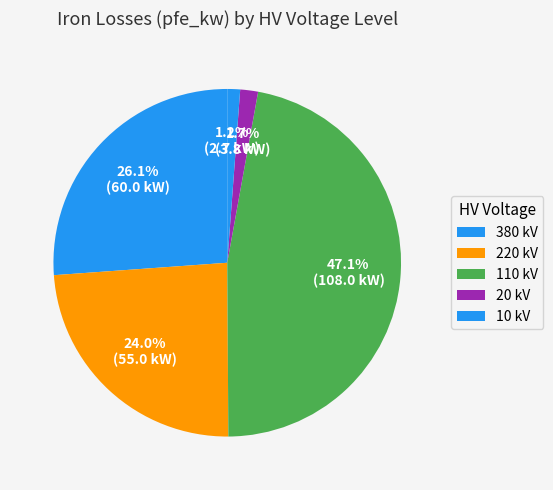

How many slices are in this pie chart?

5